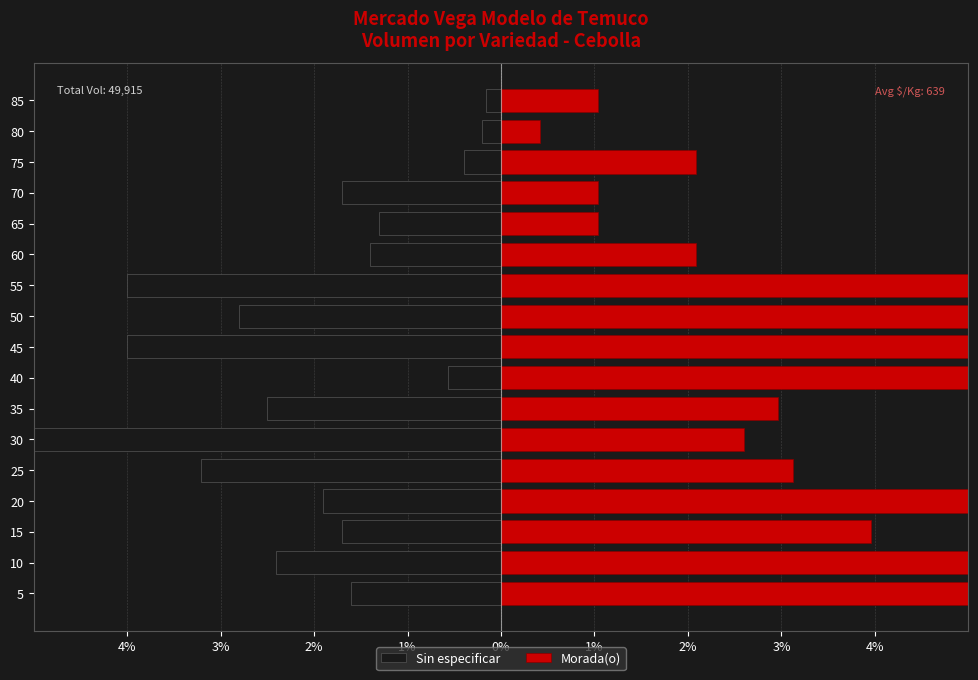

Reading left to right, transcribe all the data shown in this chart.

Sin especificar: -1.6	-2.4	-1.7	-1.9	-3.2	-70.1	-2.5	-0.6	-4.0	-2.8	-4.0	-1.4	-1.3	-1.7	-0.4	-0.2	-0.2
Morada(o): 9.9	6.8	4.0	11.5	3.1	2.6	3.0	9.9	20.8	14.6	6.2	2.1	1.0	1.0	2.1	0.4	1.0